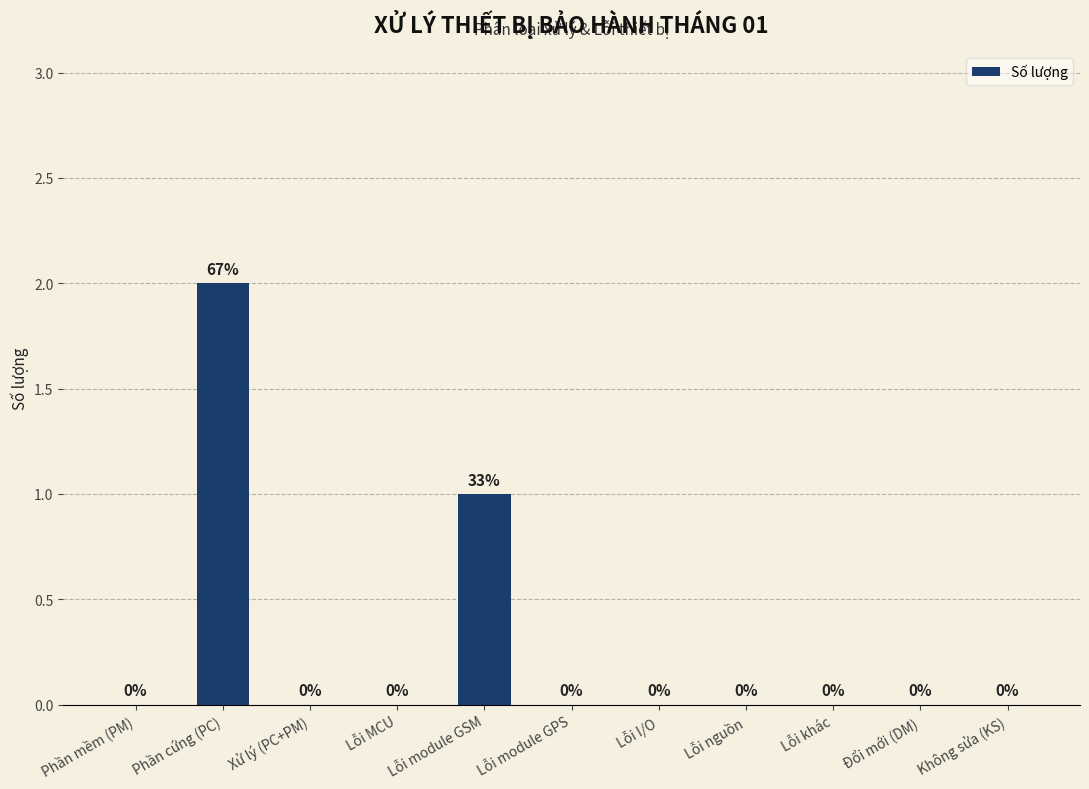

At which label is the value closest to 1?

Lỗi module GSM